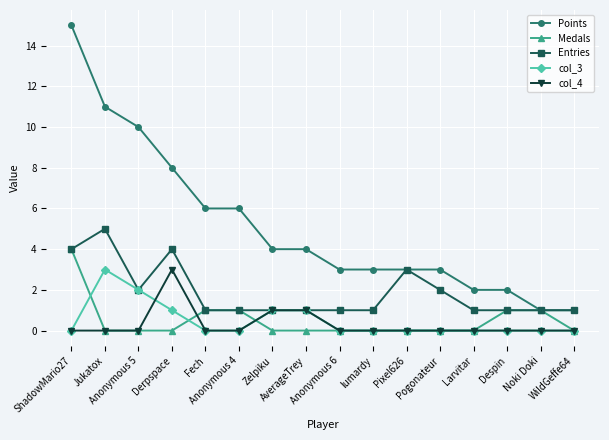

True or false: col_4 has a value of 0 at Pogonateur.

True